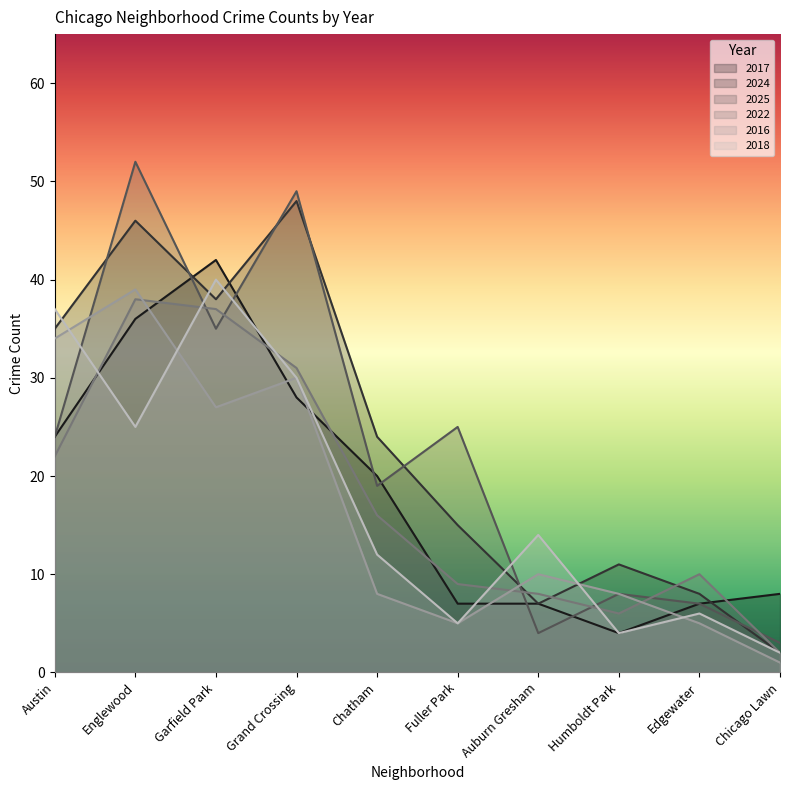

What is the value of the 2016 point at the 9th from the left?

5